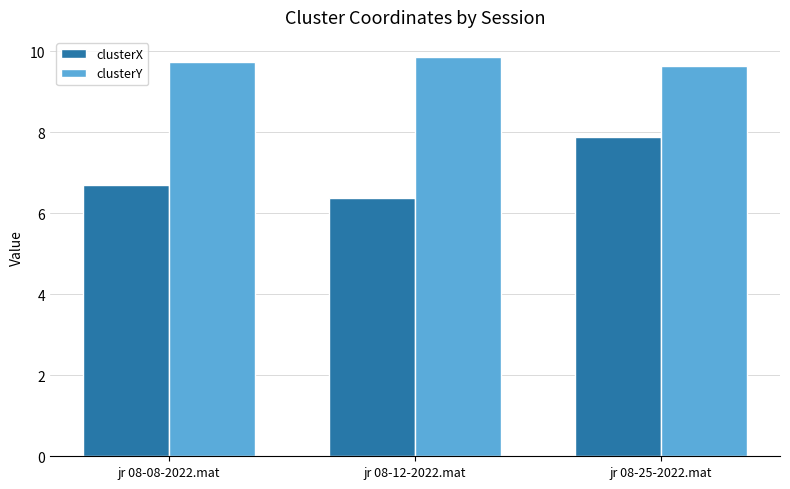

True or false: clusterY has a value of 9.9 at jr 08-12-2022.mat.

True